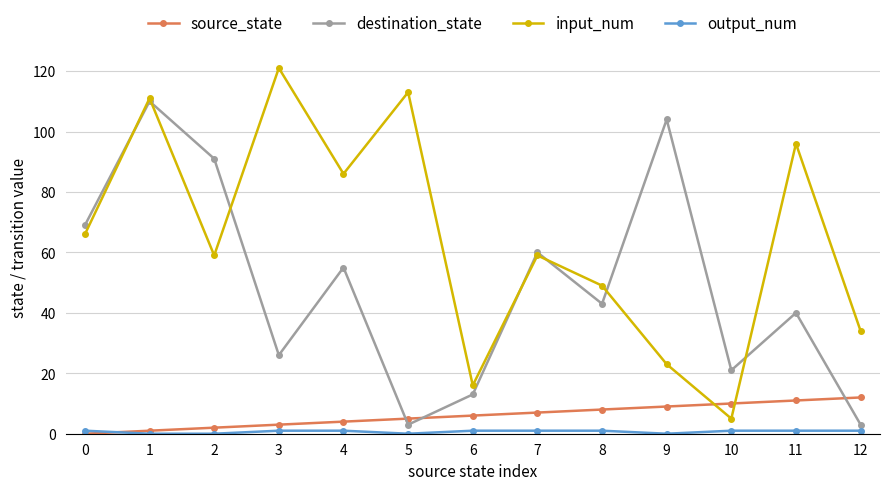

What is the highest value of the destination_state series?

110